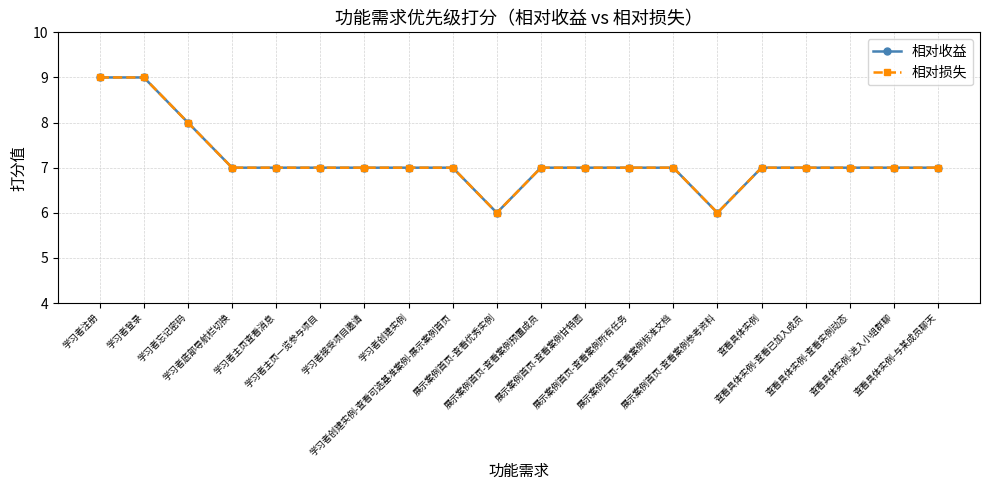

Does the chart have visible grid lines?

Yes